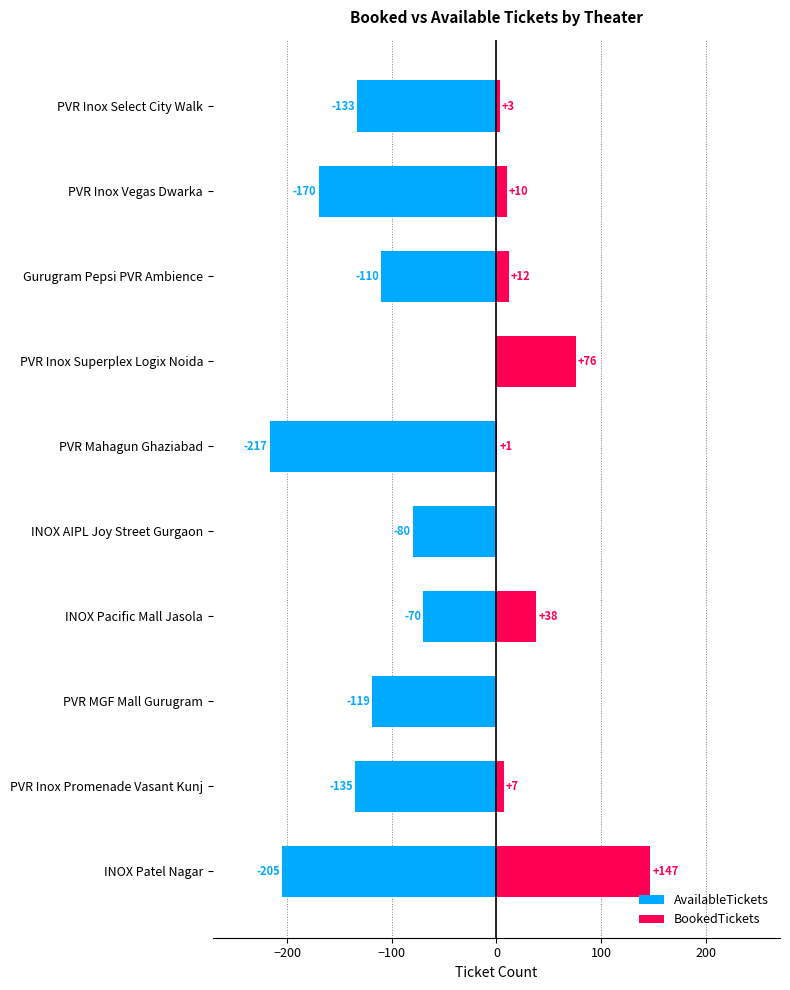

Is it true that BookedTickets equals 3 at −200?

False